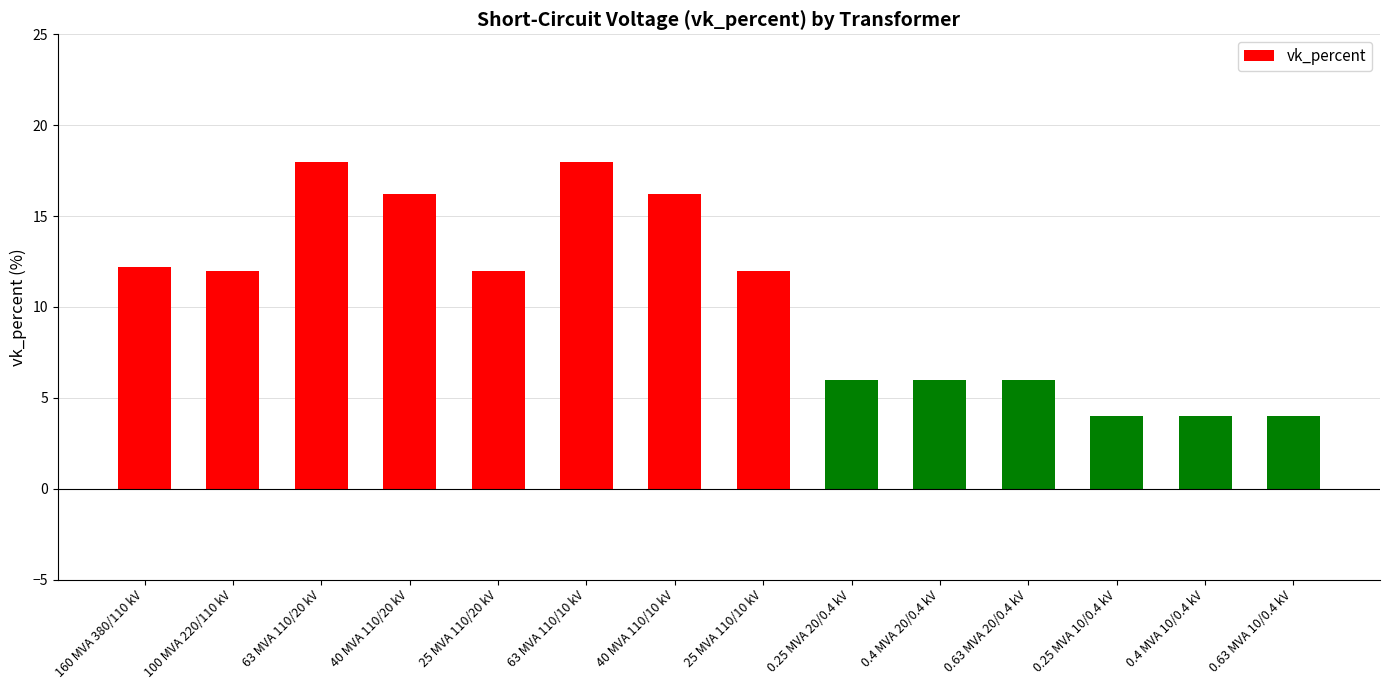

What is the label of the 9th bar from the right?

63 MVA 110/10 kV